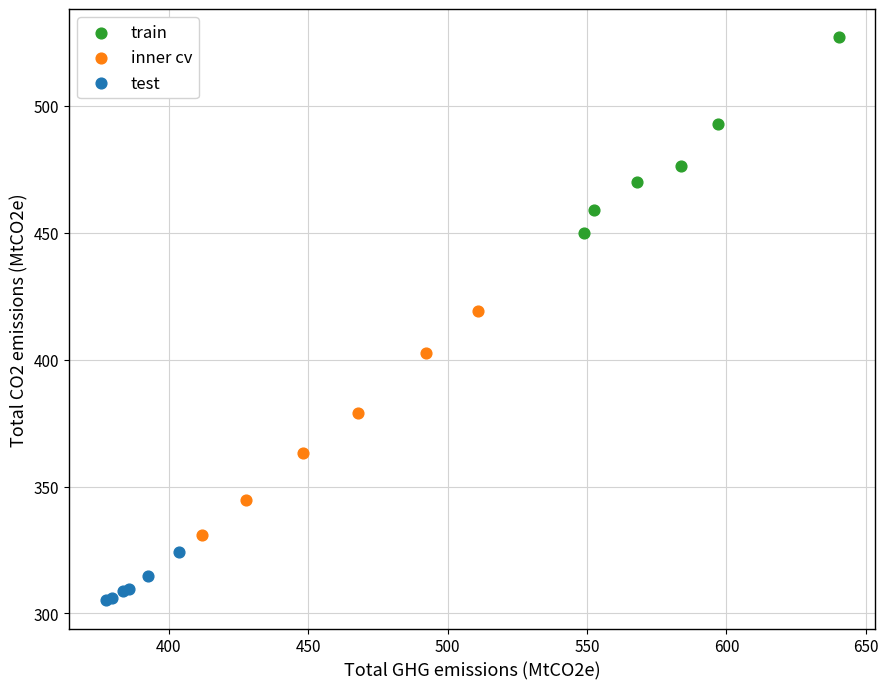

Which series reaches the maximum Y coordinate?

train